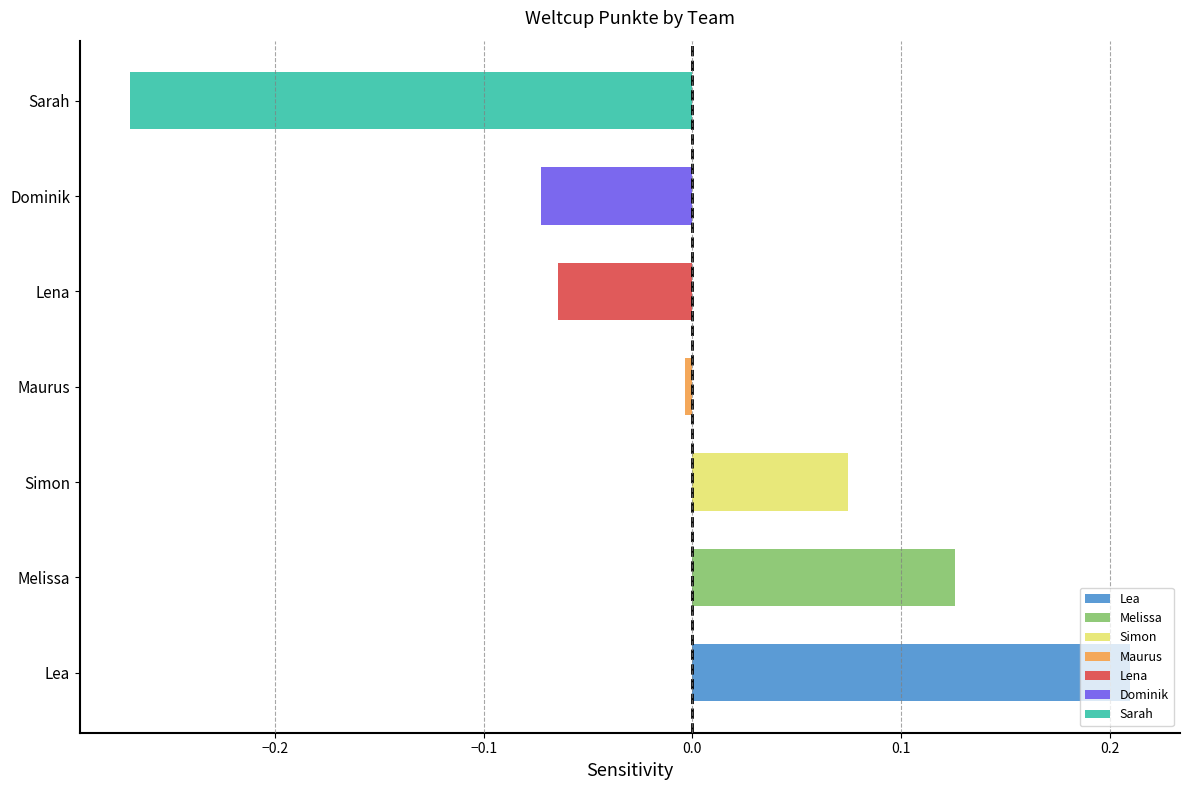

Which label corresponds to the largest value in the chart?

Lea